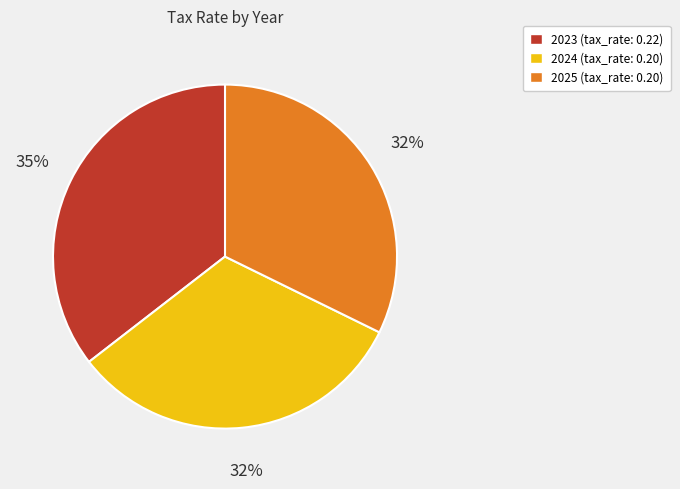

Count the number of slices in the pie.

3